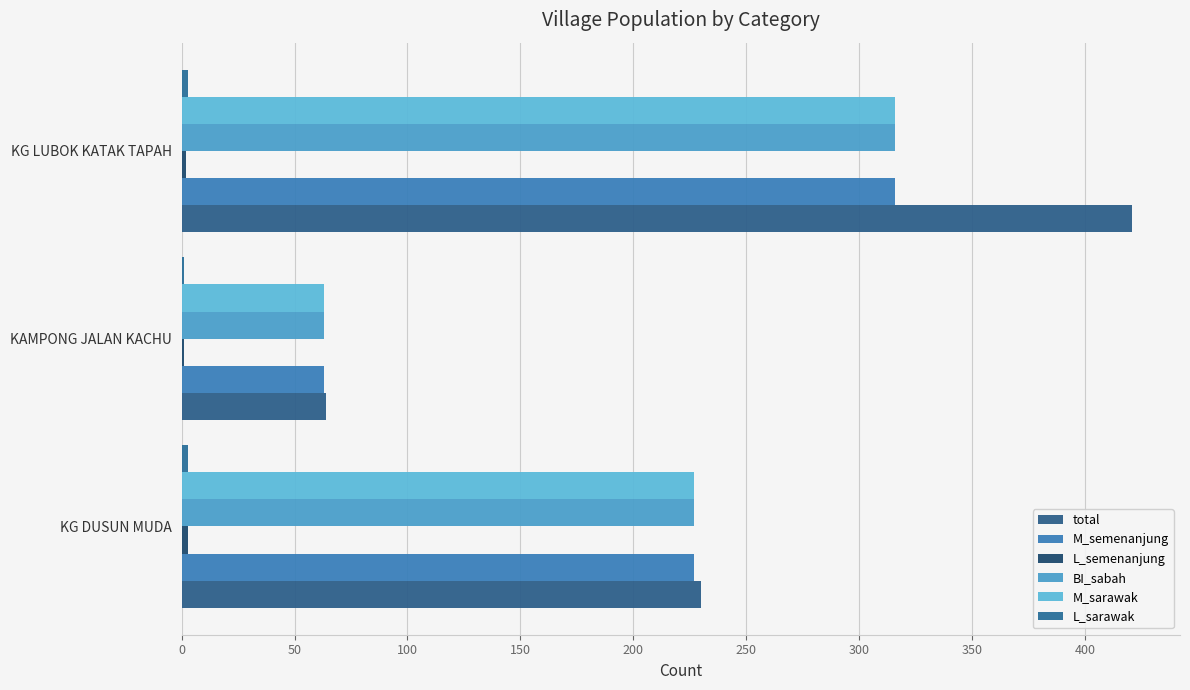

How many distinct data groups are displayed?

6